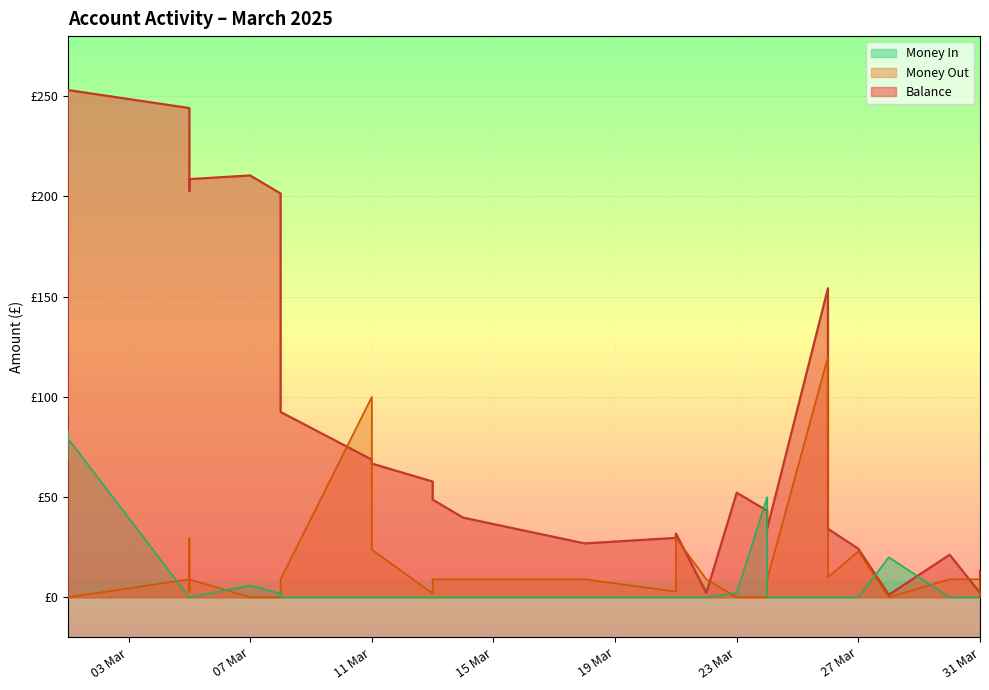

Count the number of categories in the chart.

32